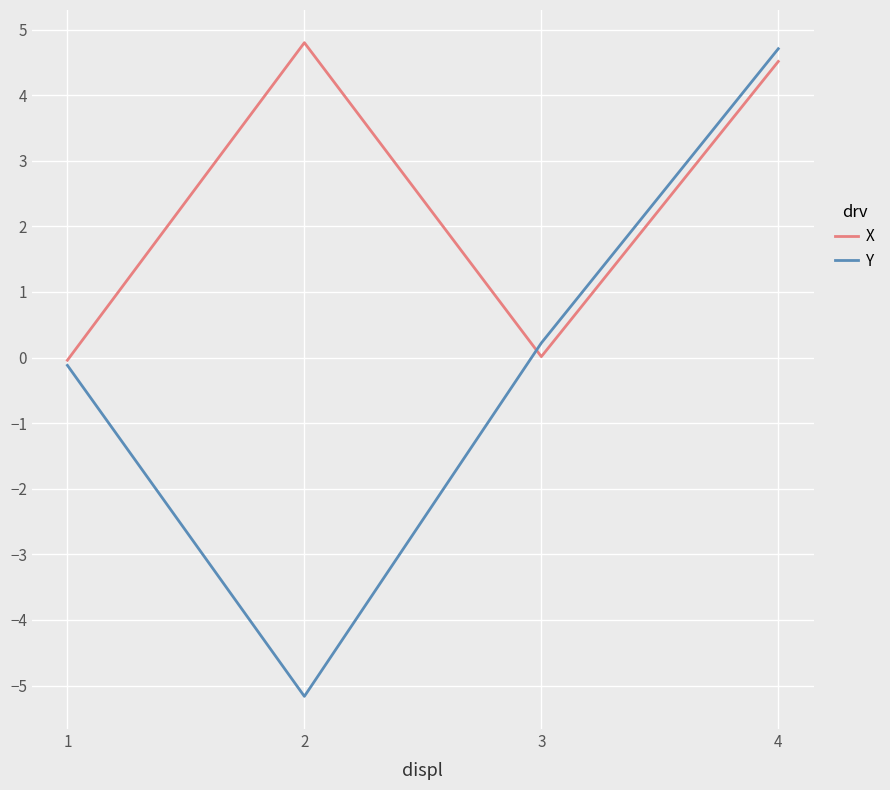

How many lines are shown in the chart?

2